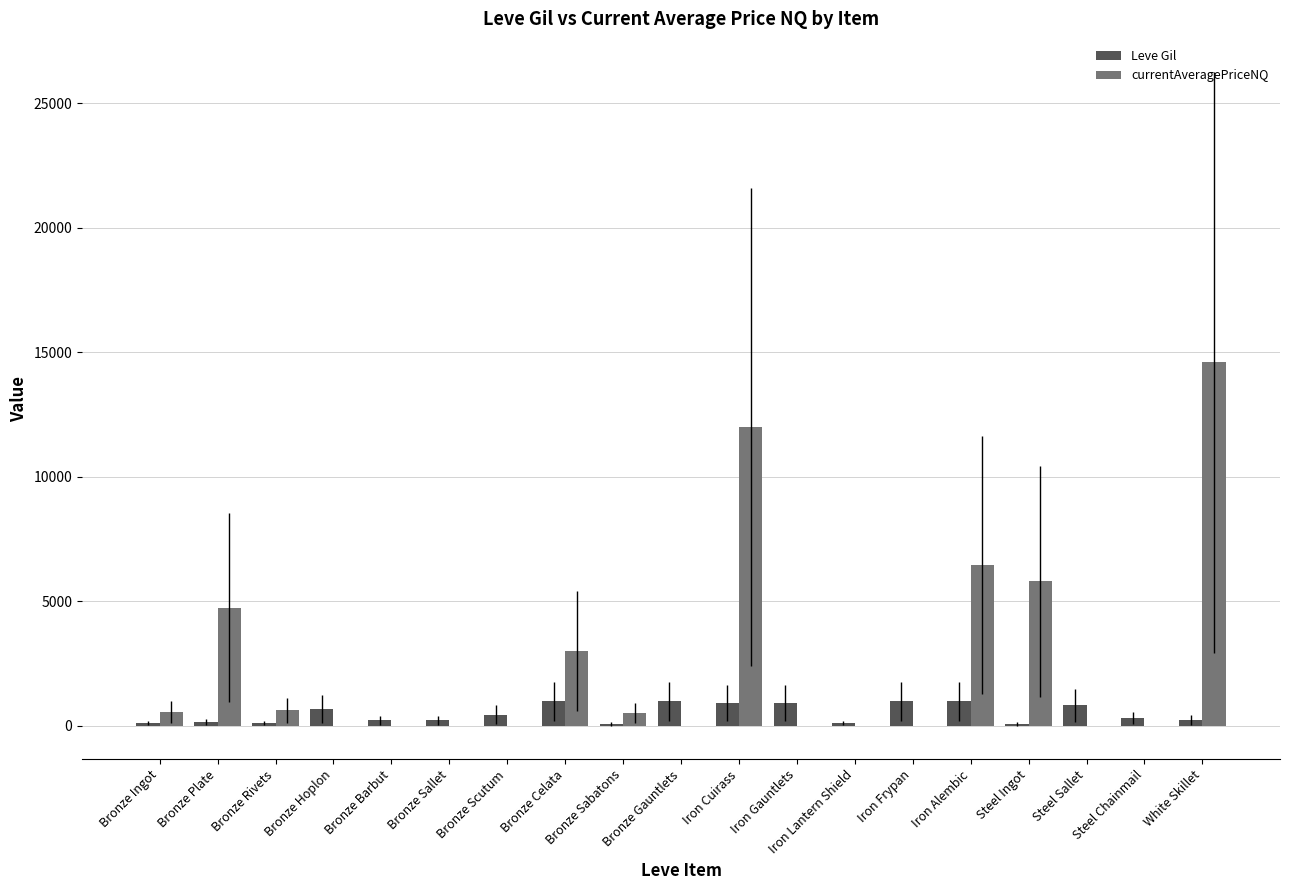

How many groups of bars are there?

19